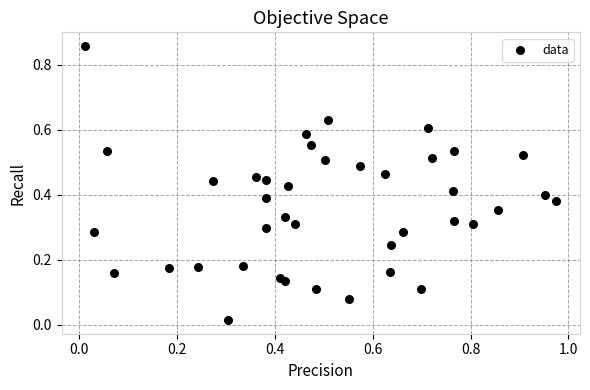

What is the range of Y values (max minus min)?

0.8